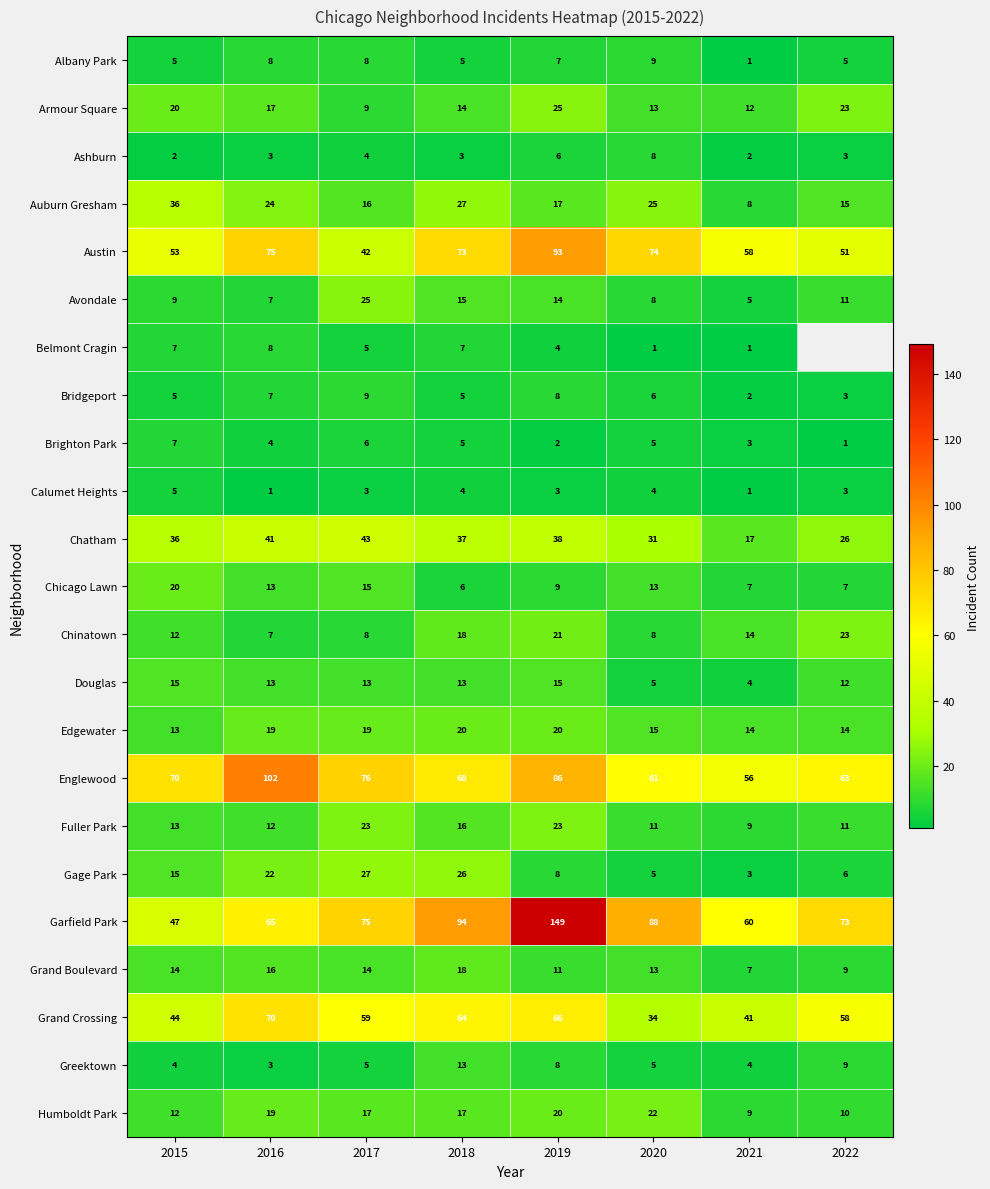

Is it true that Bridgeport equals 4.8 at 2022?

False